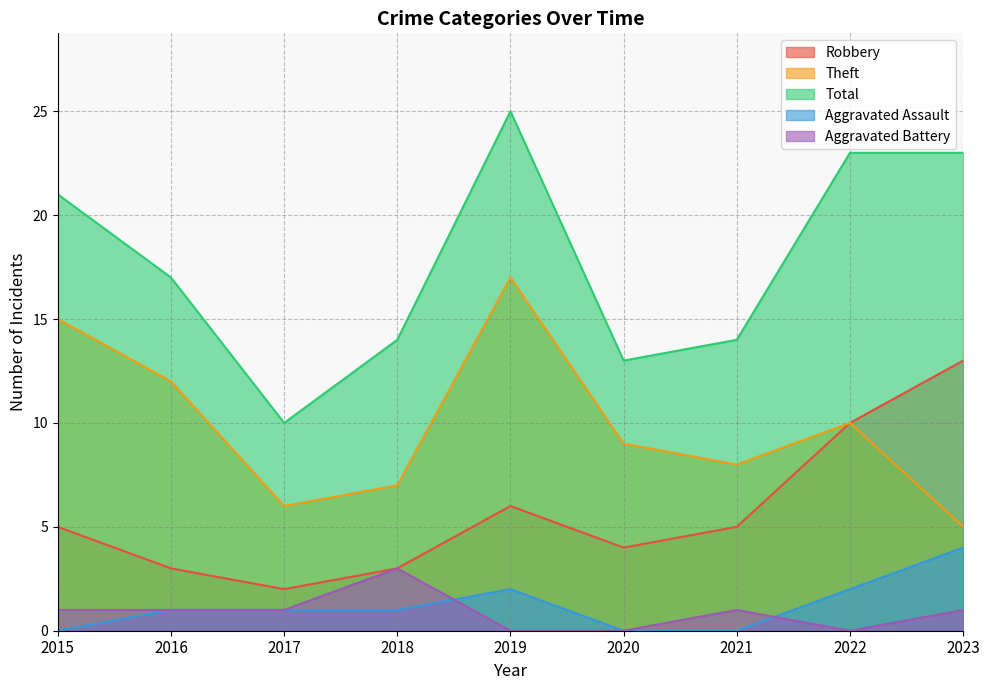

Is it true that Theft equals 3 at 2016?

False